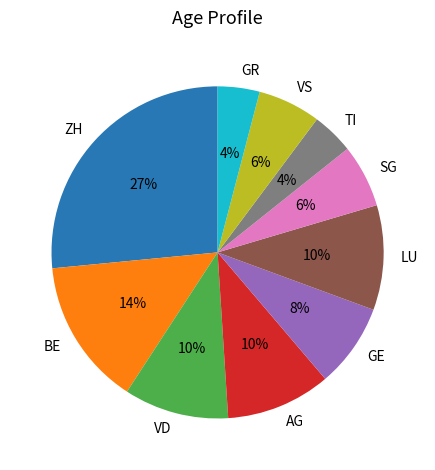

To the nearest percent, what percentage of the pie is VD?

10%